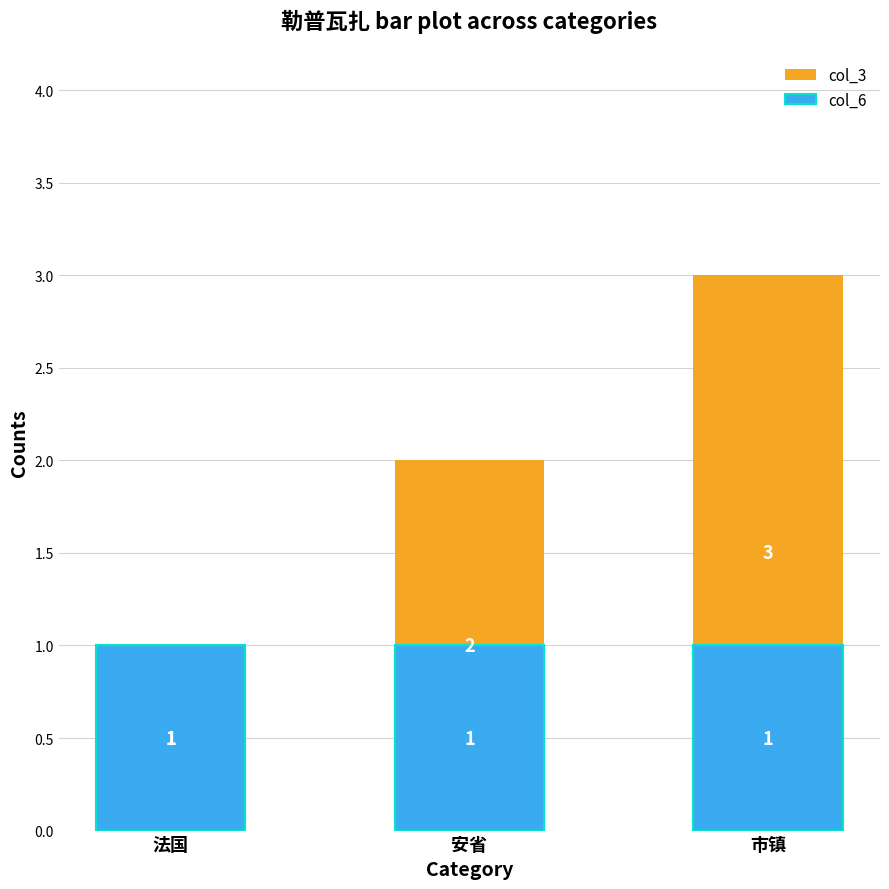

Read the col_6 value at 安省.

1